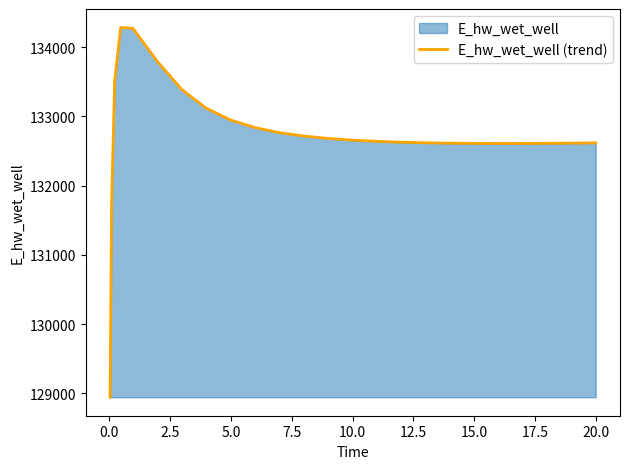

How many values are below 132639?

12